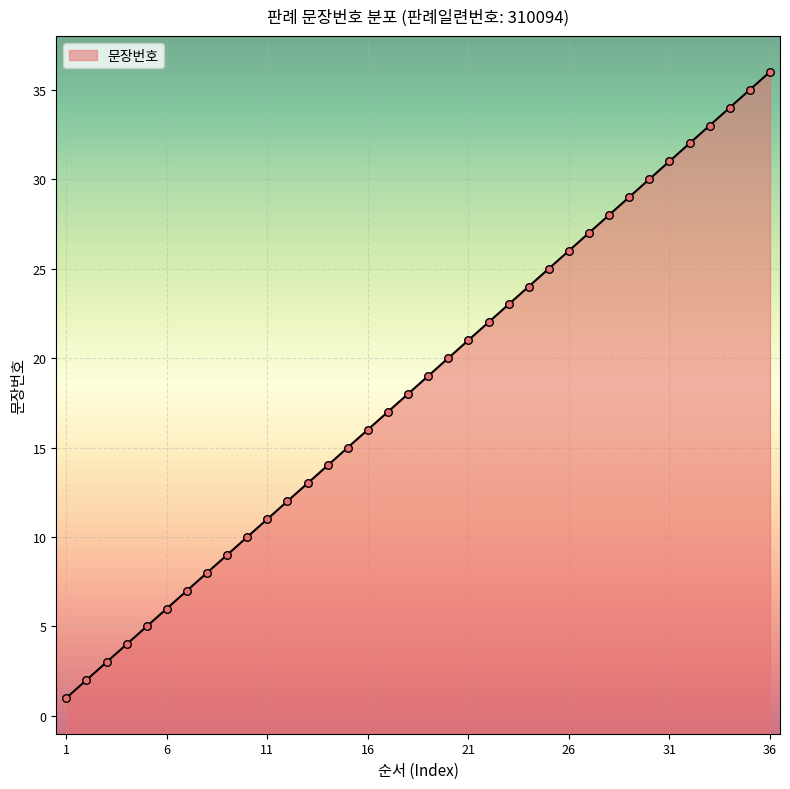

Approximately how many times larger is the value at 34 compared to 21?

1.6